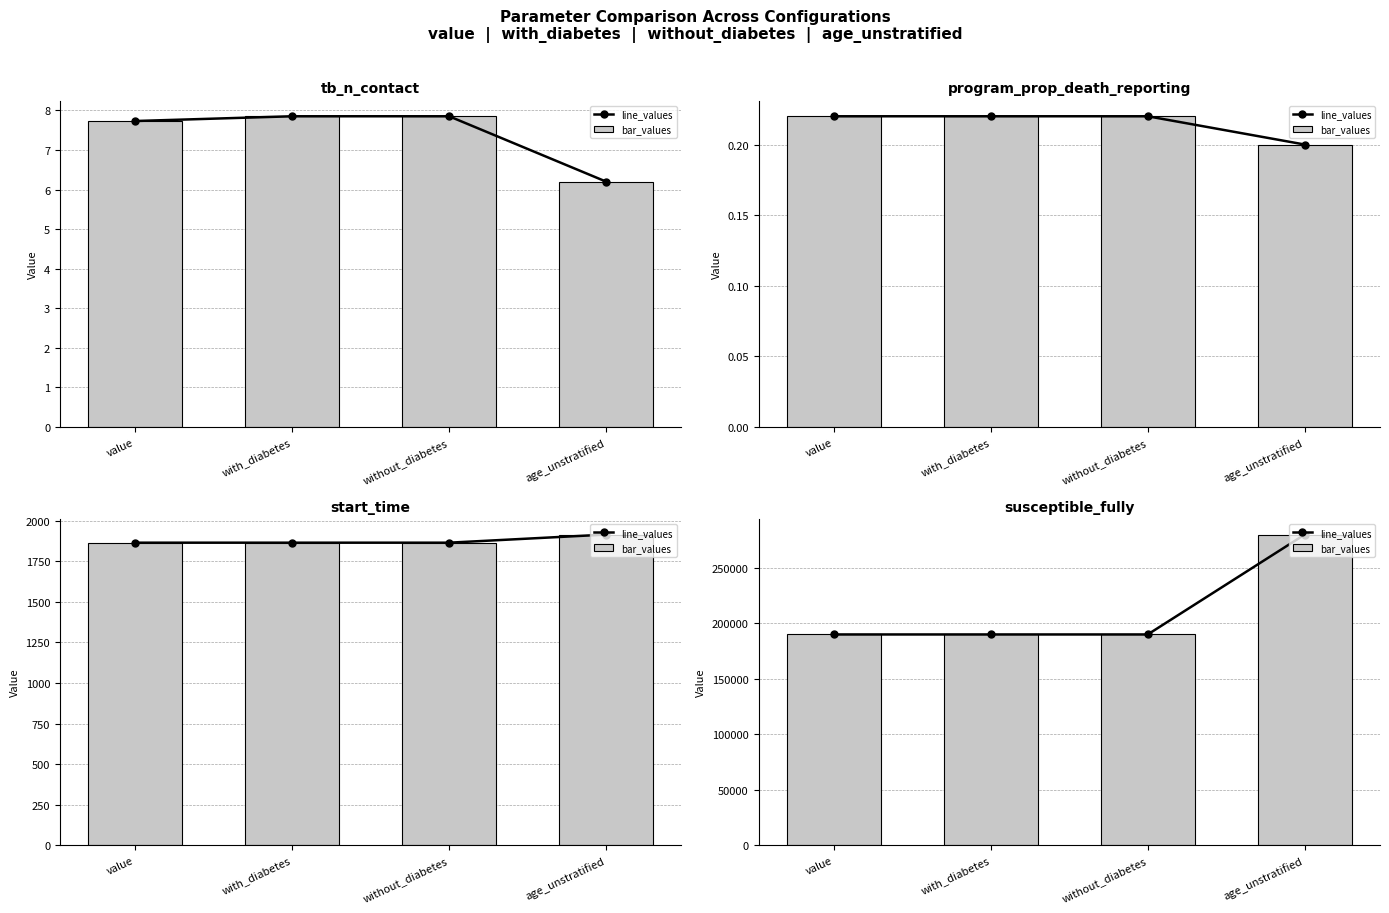

The value of bar_values at without_diabetes is 190000. True or false?

True